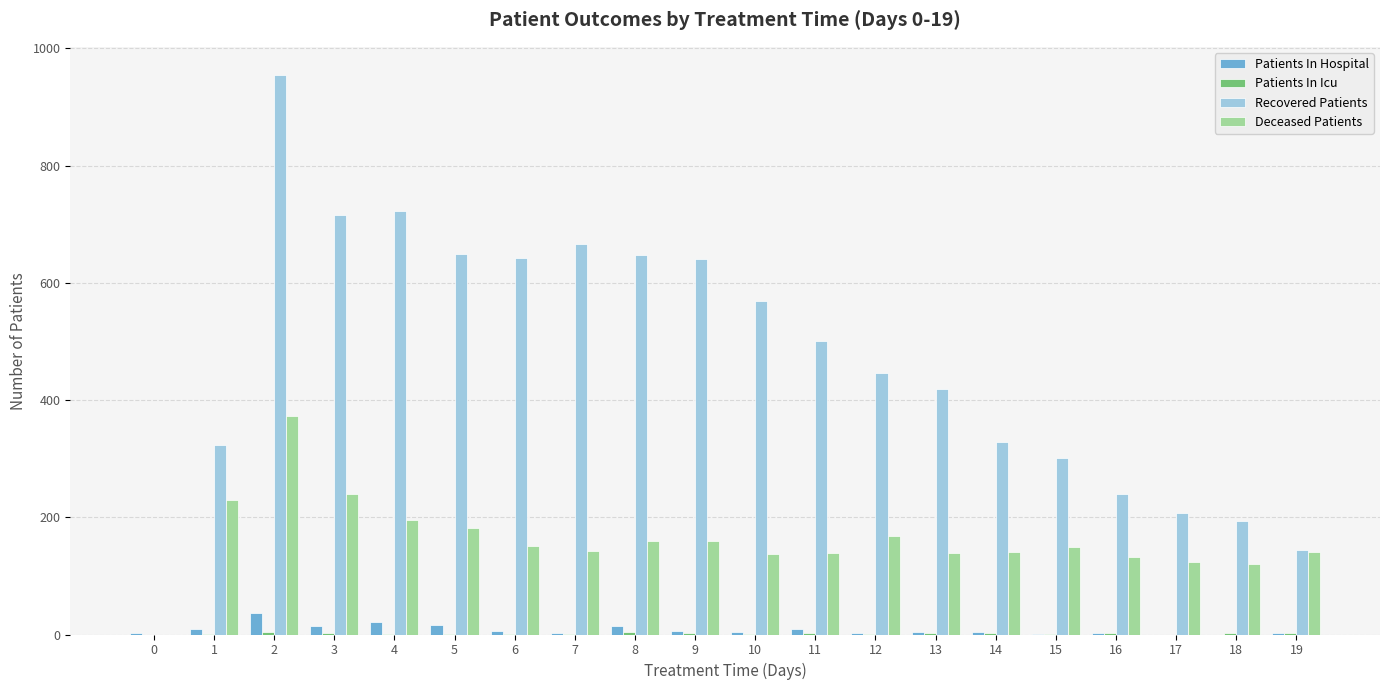

Are the bars horizontal?

No